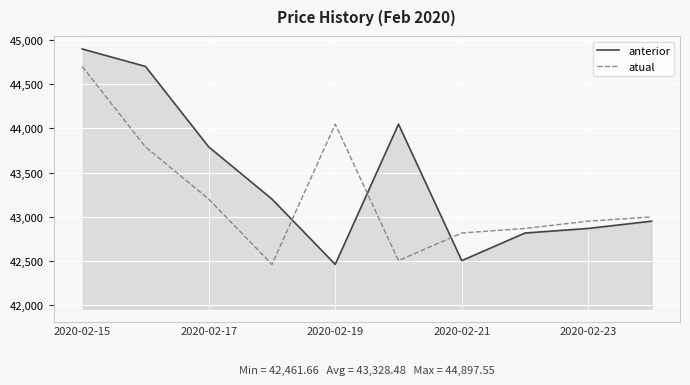

Which series has the largest range (max minus min)?

anterior